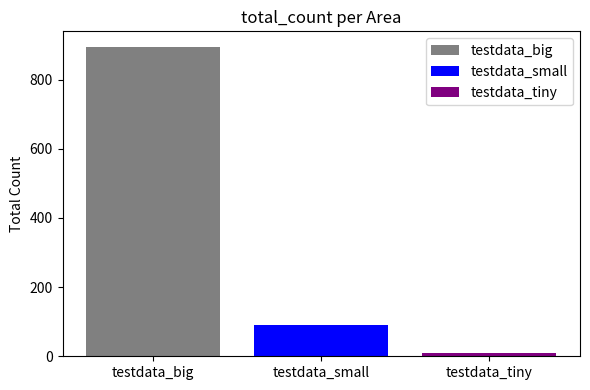

What is the highest value of the testdata_big series?

895